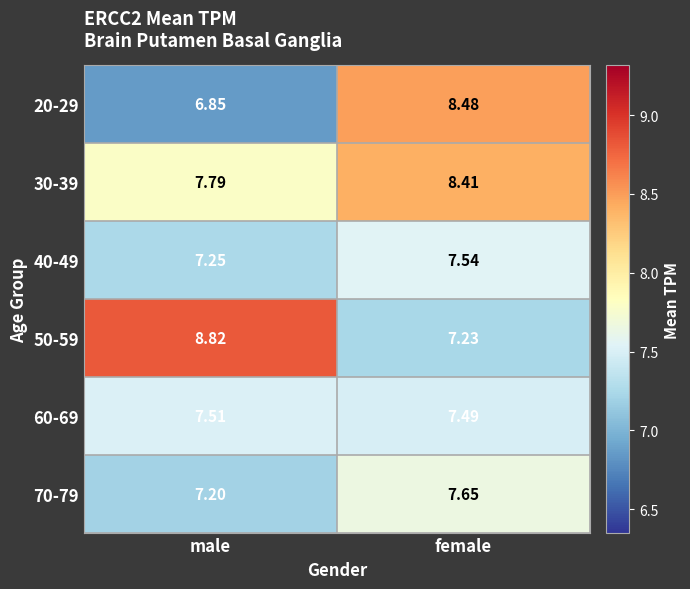

At which label does 30-39 reach its minimum?

male